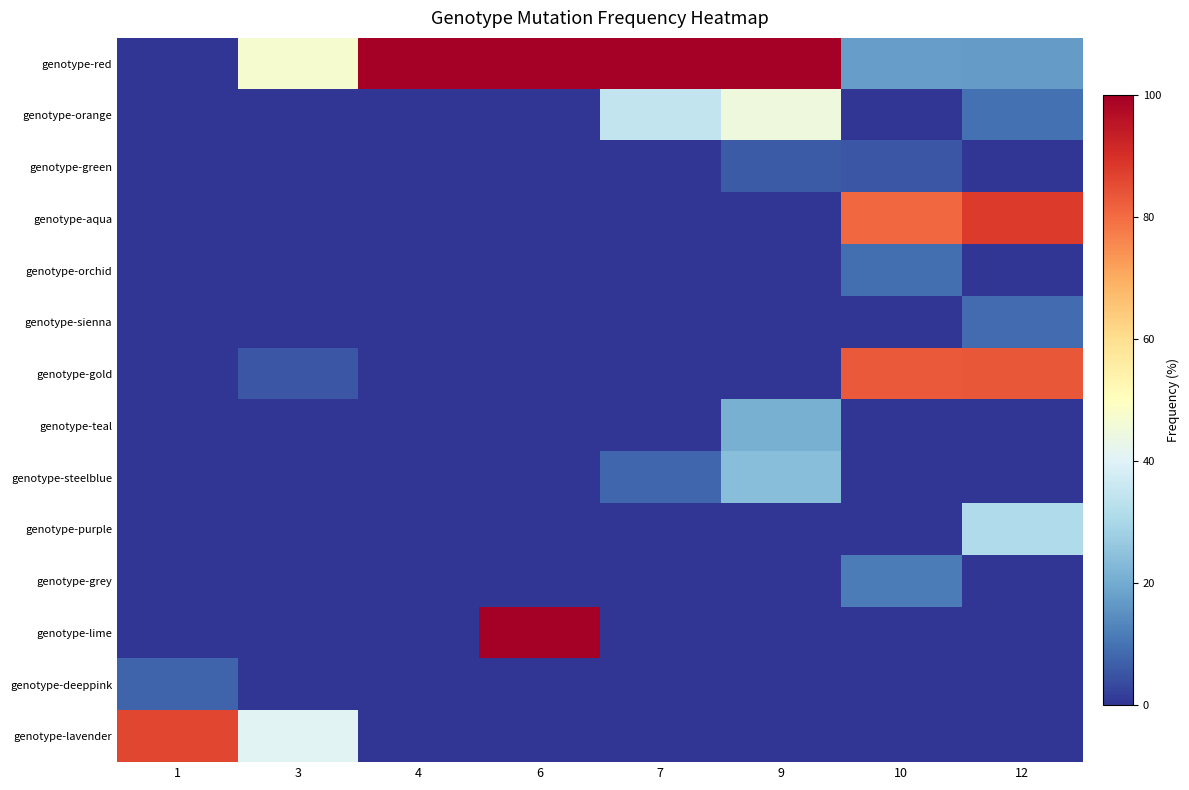

Reading right to left, extract all data points from this chart.

genotype-red: 12=16.9	10=17.3	9=100.0	7=100.0	6=100.0	4=100.0	3=47.0	1=0.0
genotype-orange: 12=9.7	10=0.0	9=44.9	7=34.7	6=0.0	4=0.0	3=0.0	1=0.0
genotype-green: 12=0.0	10=5.3	9=5.9	7=0.0	6=0.0	4=0.0	3=0.0	1=0.0
genotype-aqua: 12=88.1	10=80.5	9=0.0	7=0.0	6=0.0	4=0.0	3=0.0	1=0.0
genotype-orchid: 12=0.0	10=9.3	9=0.0	7=0.0	6=0.0	4=0.0	3=0.0	1=0.0
genotype-sienna: 12=8.6	10=0.0	9=0.0	7=0.0	6=0.0	4=0.0	3=0.0	1=0.0
genotype-gold: 12=83.3	10=83.1	9=0.0	7=0.0	6=0.0	4=0.0	3=5.4	1=0.0
genotype-teal: 12=0.0	10=0.0	9=20.9	7=0.0	6=0.0	4=0.0	3=0.0	1=0.0
genotype-steelblue: 12=0.0	10=0.0	9=24.2	7=7.9	6=0.0	4=0.0	3=0.0	1=0.0
genotype-purple: 12=30.9	10=0.0	9=0.0	7=0.0	6=0.0	4=0.0	3=0.0	1=0.0
genotype-grey: 12=0.0	10=11.7	9=0.0	7=0.0	6=0.0	4=0.0	3=0.0	1=0.0
genotype-lime: 12=0.0	10=0.0	9=0.0	7=0.0	6=100.0	4=0.0	3=0.0	1=0.0
genotype-deeppink: 12=0.0	10=0.0	9=0.0	7=0.0	6=0.0	4=0.0	3=0.0	1=7.8
genotype-lavender: 12=0.0	10=0.0	9=0.0	7=0.0	6=0.0	4=0.0	3=40.8	1=86.1